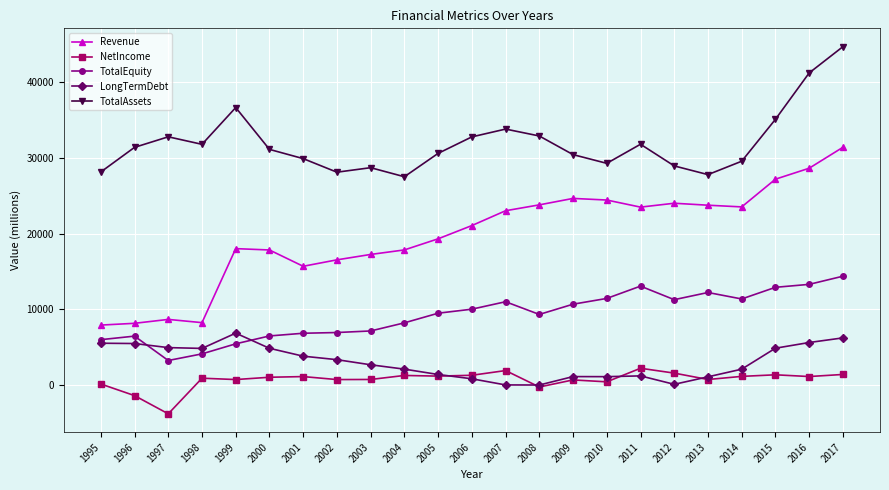

Rank the series by their maximum value, from lowest to highest.

NetIncome, LongTermDebt, TotalEquity, Revenue, TotalAssets